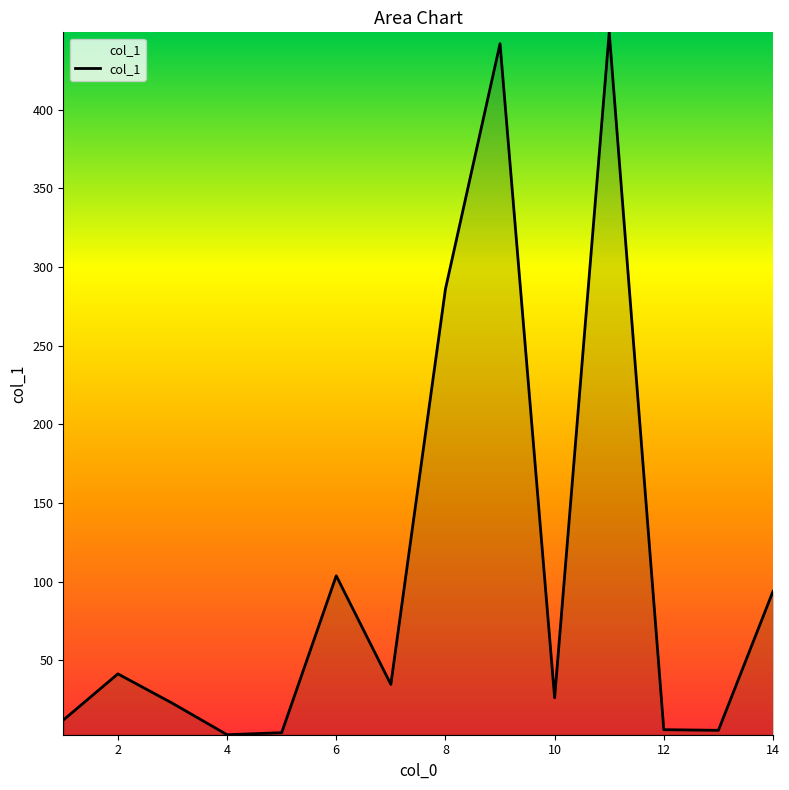

What is the maximum value shown in the chart?

449.3